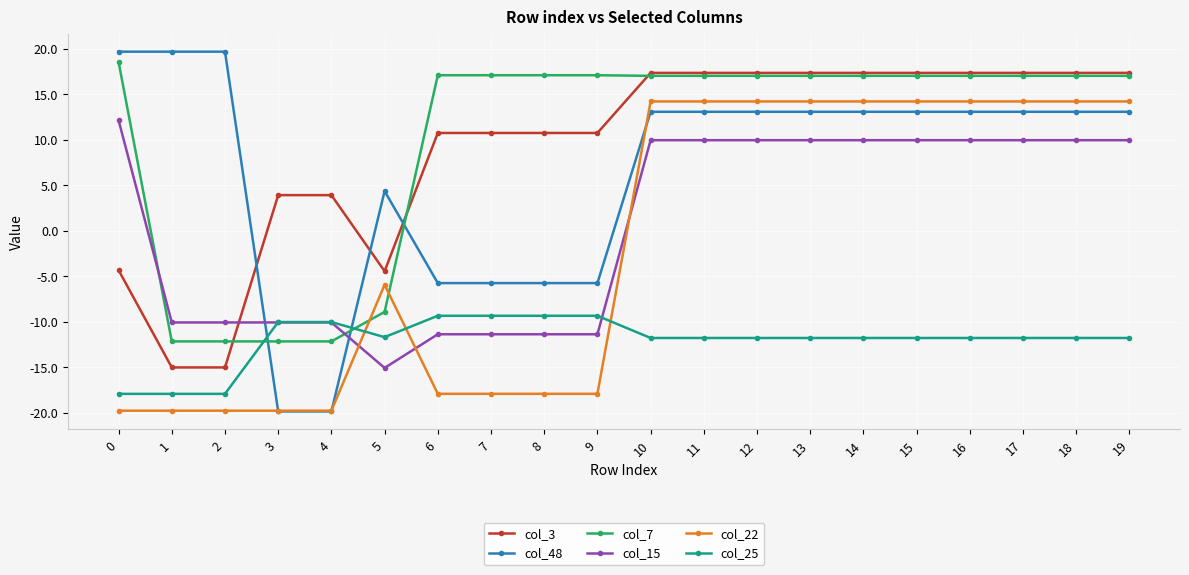

True or false: col_3 has a value of 5.5 at 10.

False